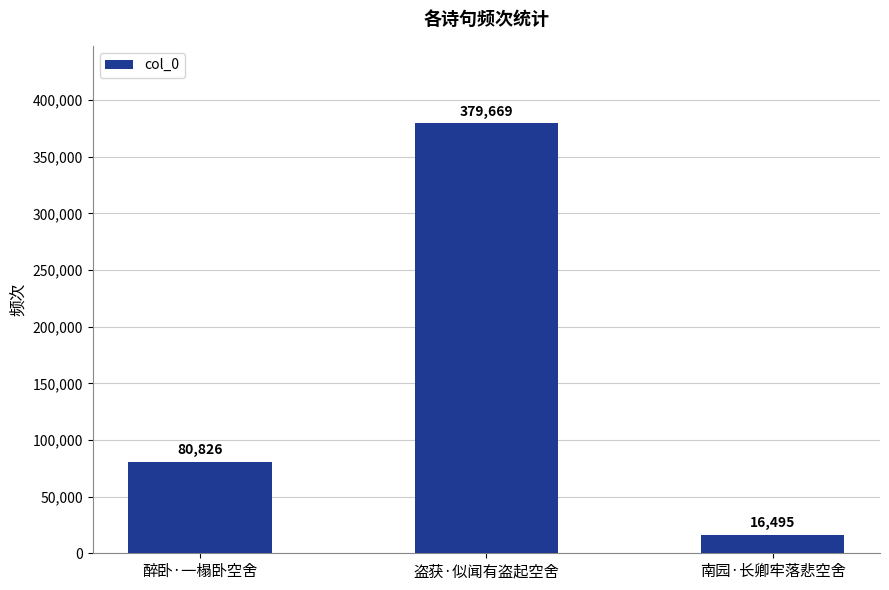

What is the value of the 2nd bar from the left?

379669